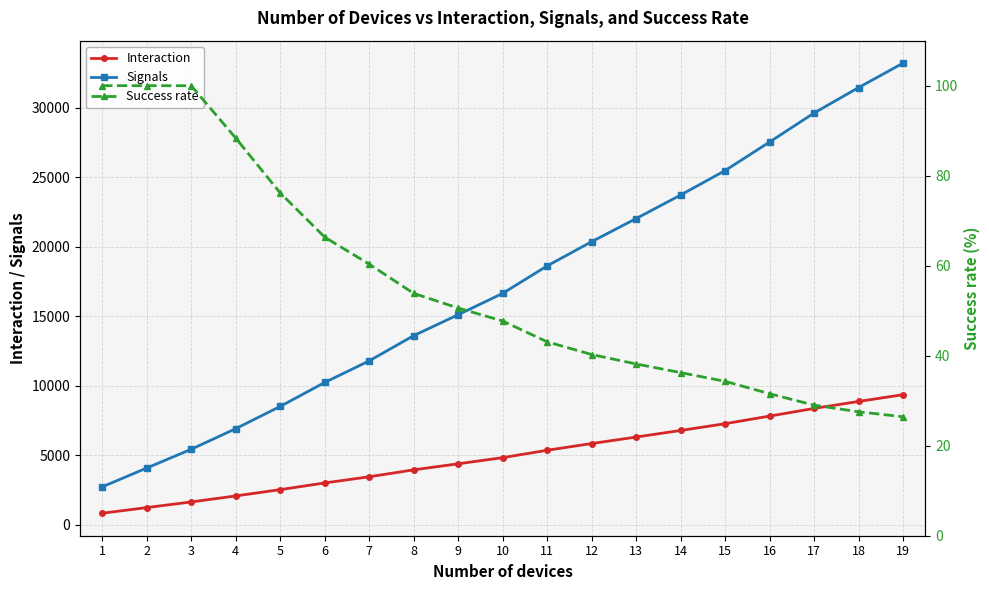

Rank the series by their maximum value, from highest to lowest.

Signals, Interaction, Success rate